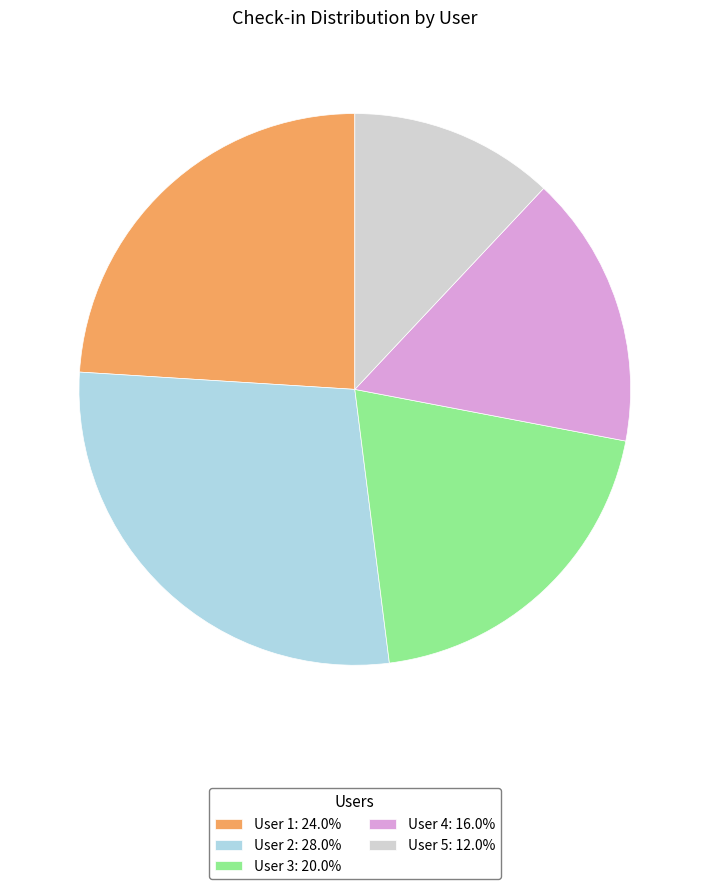

Combined, do User 4: 16.0% and User 5: 12.0% account for over 50%?

No